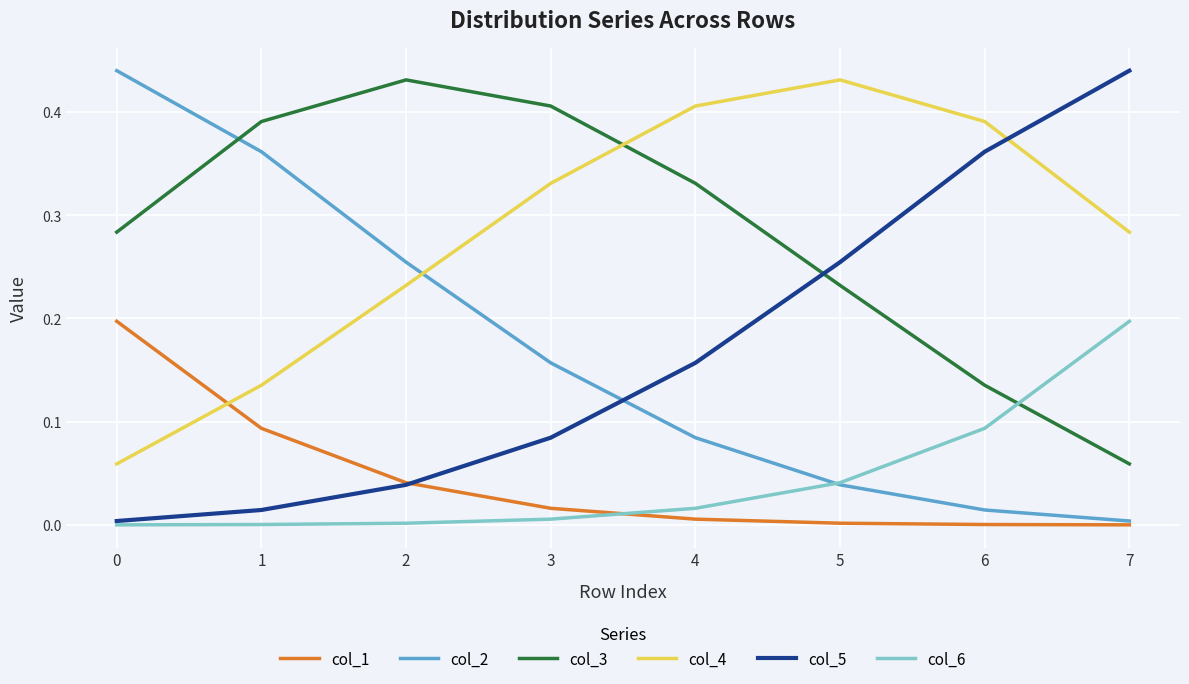

At which category does col_4 reach its first local peak?

5